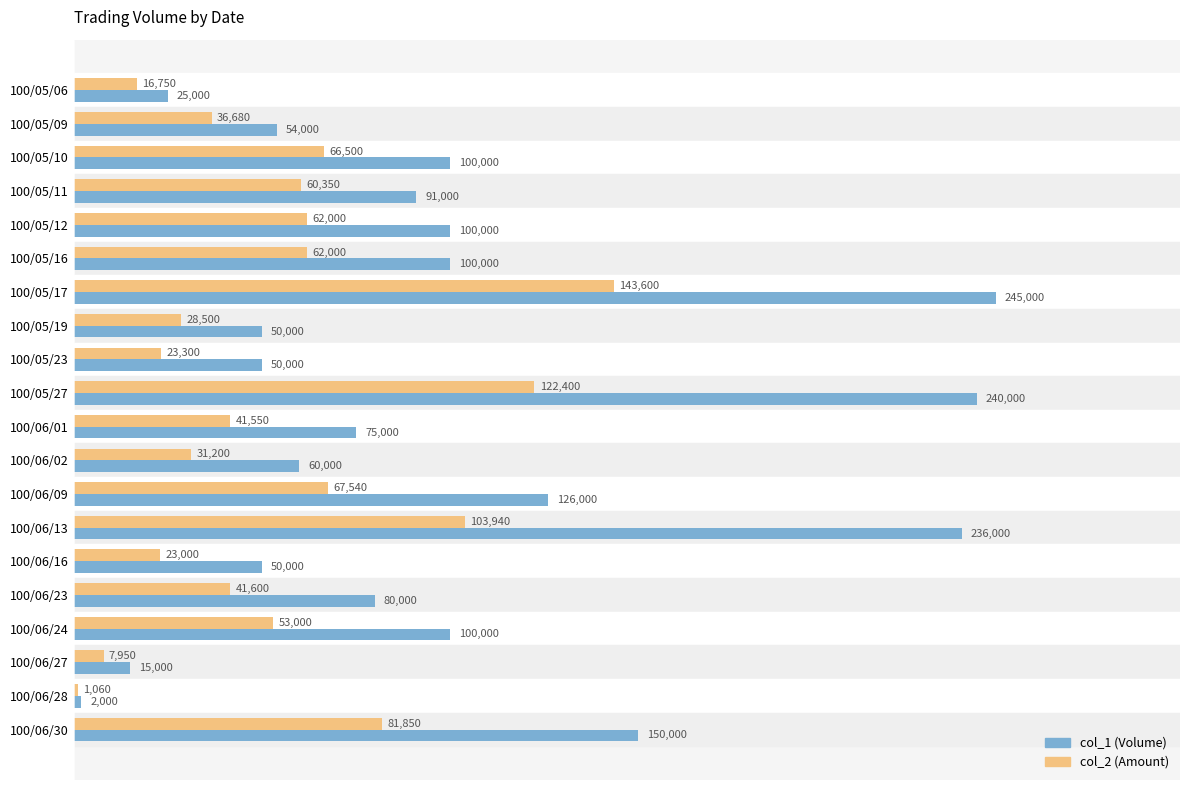

The col_1 (Volume) series shows 238001 at 100/06/30. True or false?

False